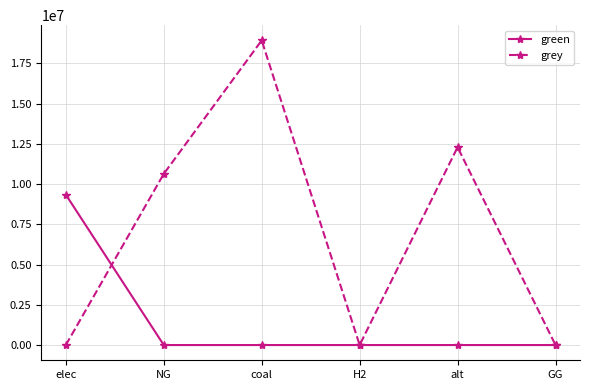

What is the greatest value displayed?

18922657.3